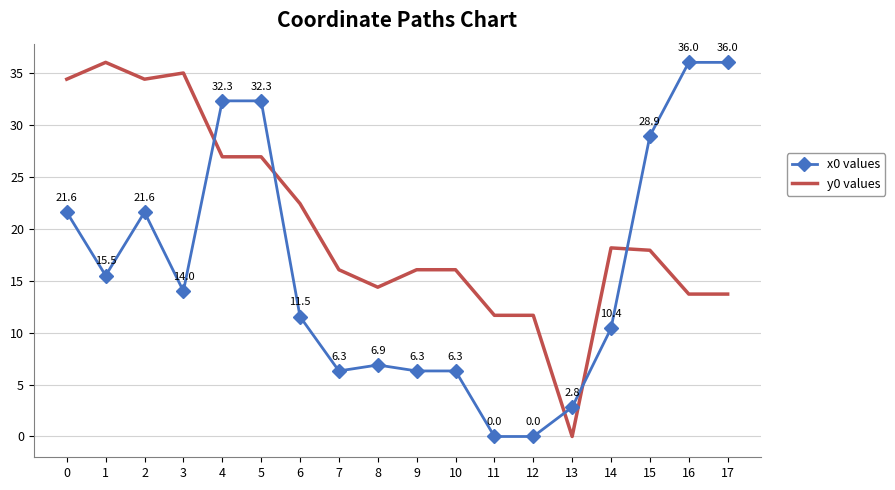

Reading right to left, list all the values displayed in this chart.

x0 values: 17=36.0	16=36.0	15=28.9	14=10.4	13=2.8	12=0.0	11=0.0	10=6.3	9=6.3	8=6.9	7=6.3	6=11.5	5=32.3	4=32.3	3=14.0	2=21.6	1=15.5	0=21.6
y0 values: 17=13.7	16=13.7	15=17.9	14=18.1	13=0.0	12=11.7	11=11.7	10=16.0	9=16.0	8=14.4	7=16.0	6=22.4	5=26.9	4=26.9	3=35.0	2=34.4	1=36.0	0=34.4